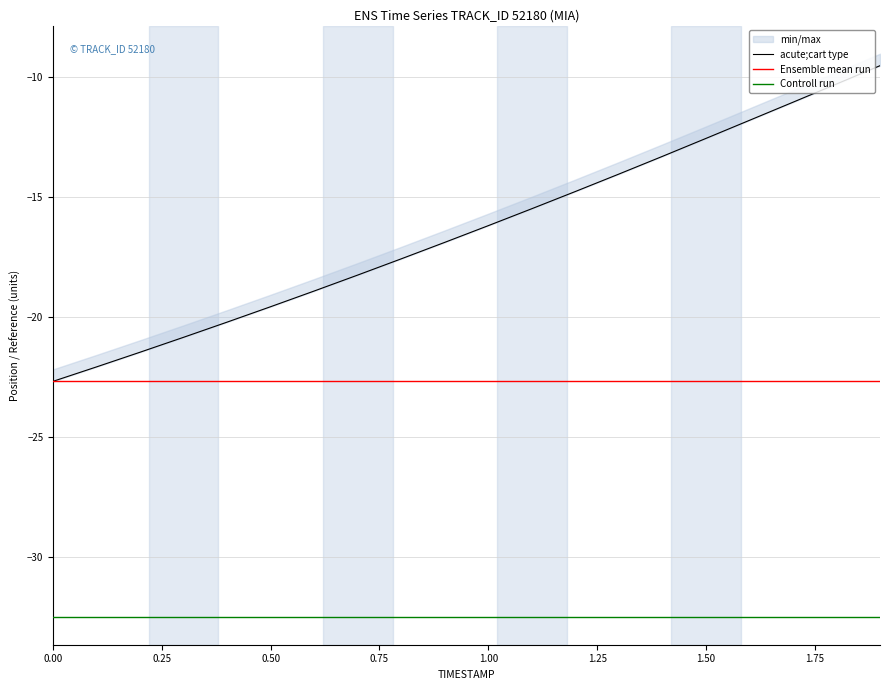

Reading left to right, extract all data points from this chart.

acute;cart type: -22.7	-22.1	-21.5	-20.9	-20.2	-19.6	-18.9	-18.3	-17.6	-16.9	-16.2	-15.5	-14.8	-14.1	-13.3	-12.6	-11.8	-11.1	-10.3	-9.5
Ensemble mean run: -22.7	-22.7	-22.7	-22.7	-22.7	-22.7	-22.7	-22.7	-22.7	-22.7	-22.7	-22.7	-22.7	-22.7	-22.7	-22.7	-22.7	-22.7	-22.7	-22.7
Controll run: -32.5	-32.5	-32.5	-32.5	-32.5	-32.5	-32.5	-32.5	-32.5	-32.5	-32.5	-32.5	-32.5	-32.5	-32.5	-32.5	-32.5	-32.5	-32.5	-32.5